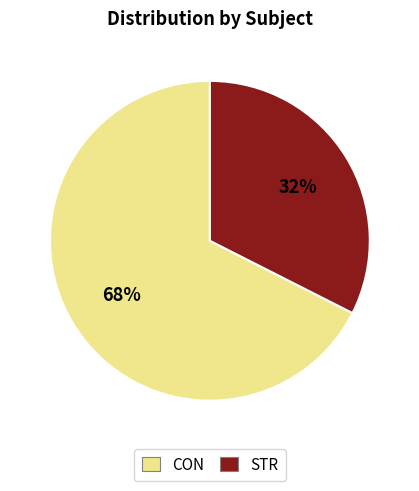

Count the number of slices in the pie.

2